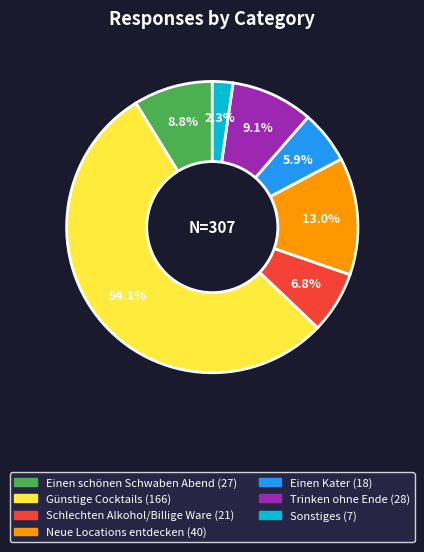

What percentage is the Trinken ohne Ende slice, to the nearest percent?

9%